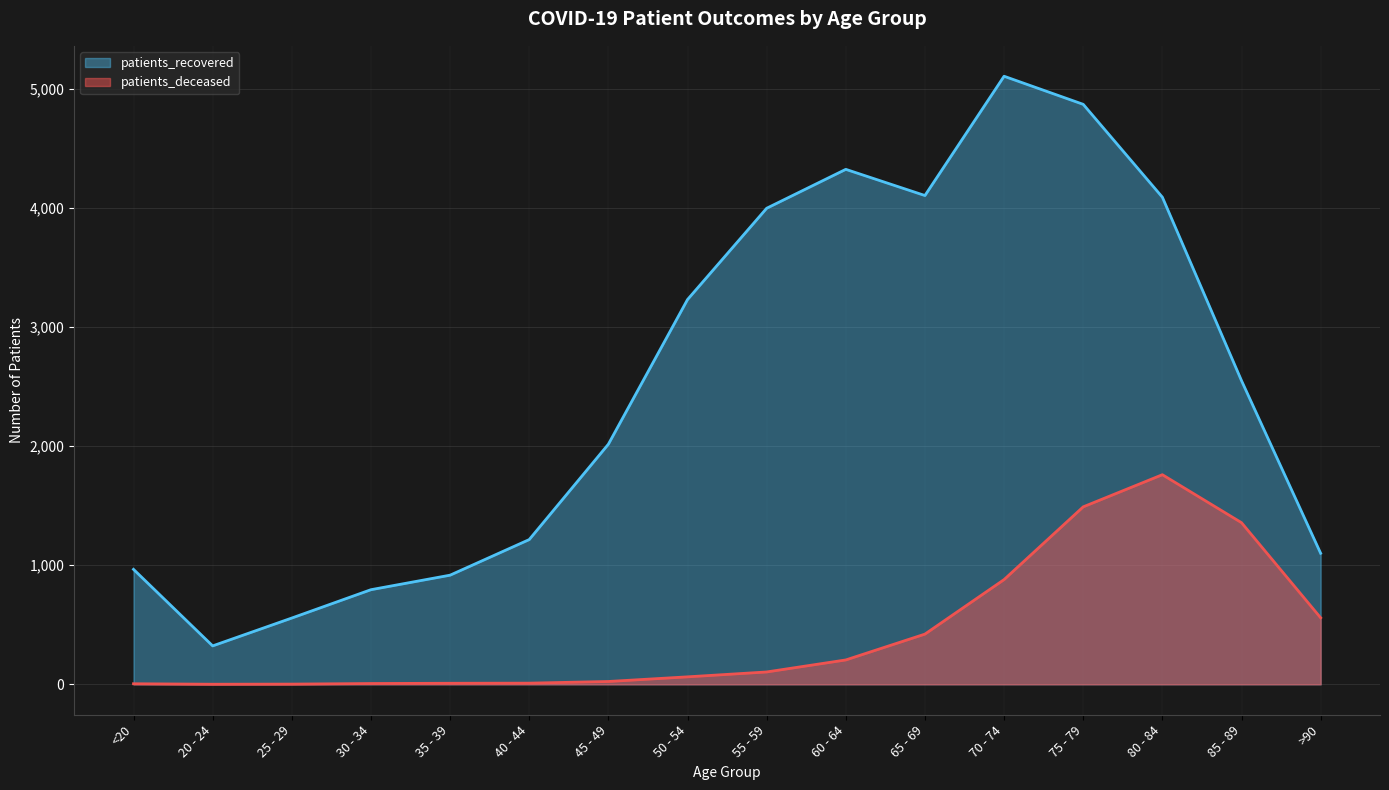

At >90, list the series in order from smallest to largest.

patients_deceased, patients_recovered